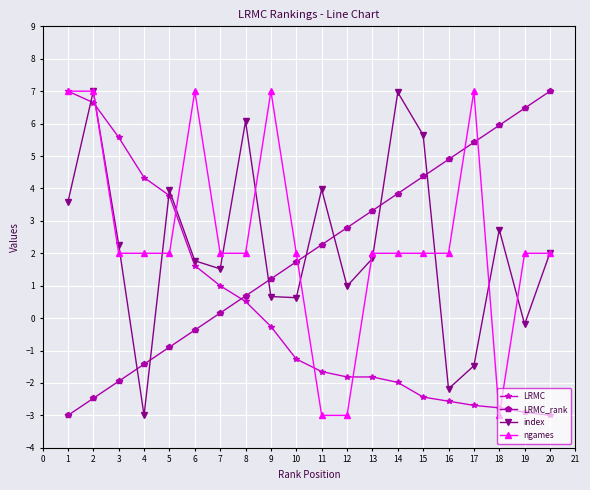

True or false: LRMC has a value of -0.3 at 9.

True